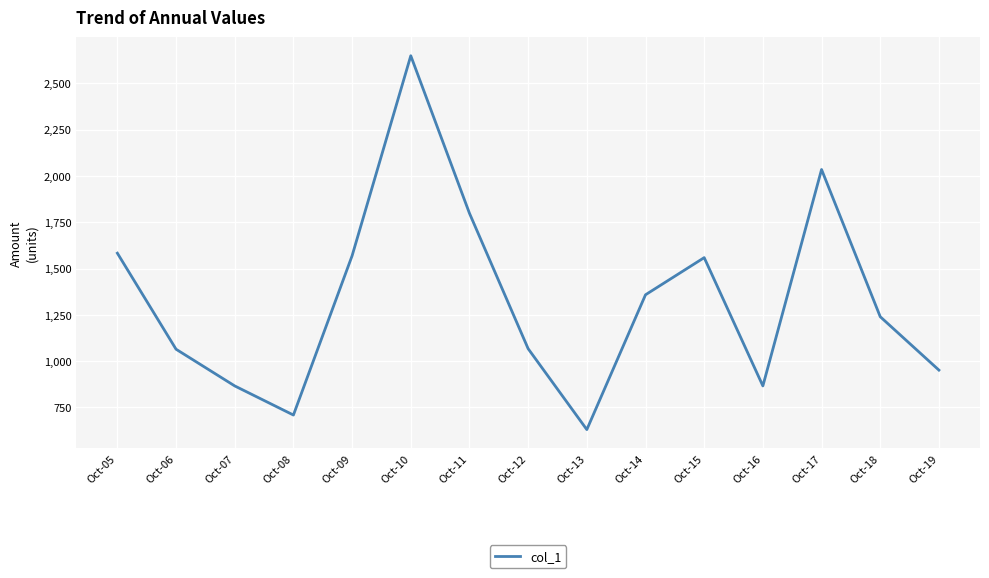

The value at Oct-05 is 1582.9. True or false?

True